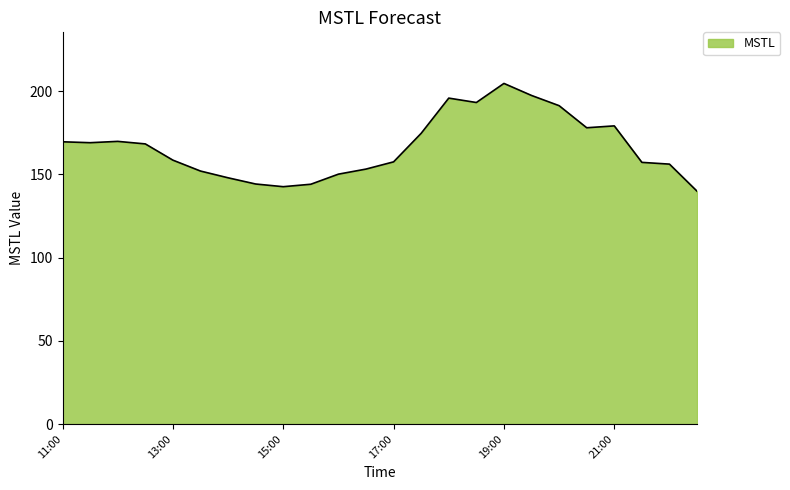

What is the greatest value displayed?

204.6